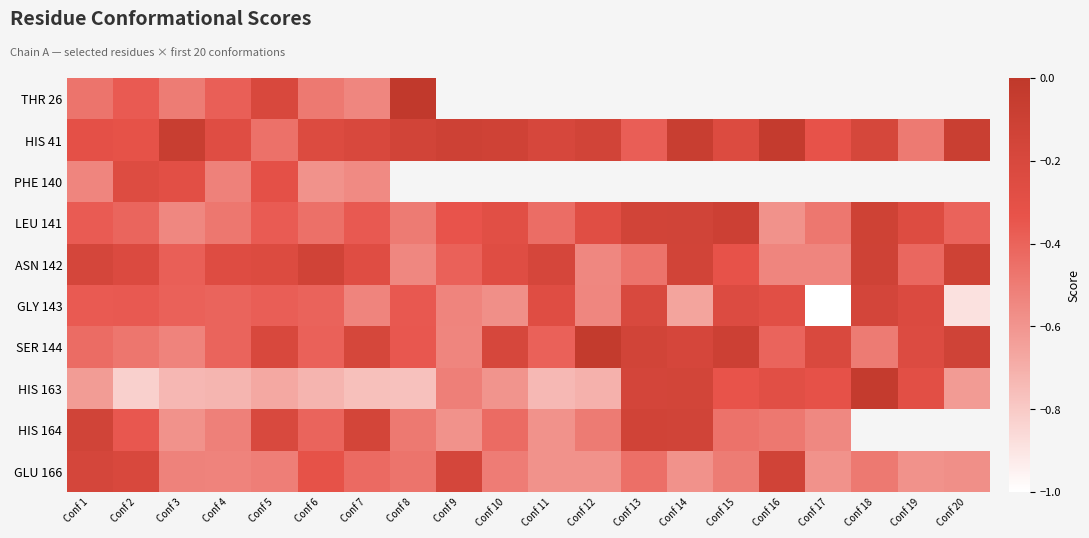

Which series has the largest total across all categories?

HIS 41